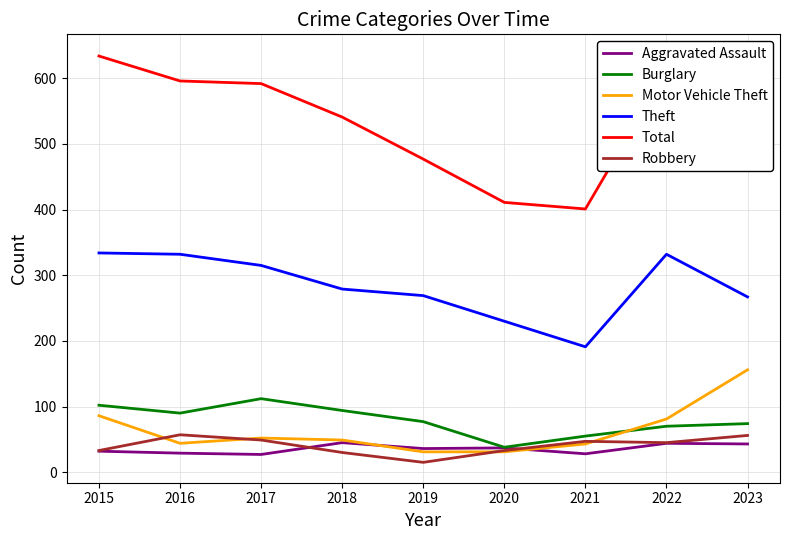

How many series are shown in this chart?

6